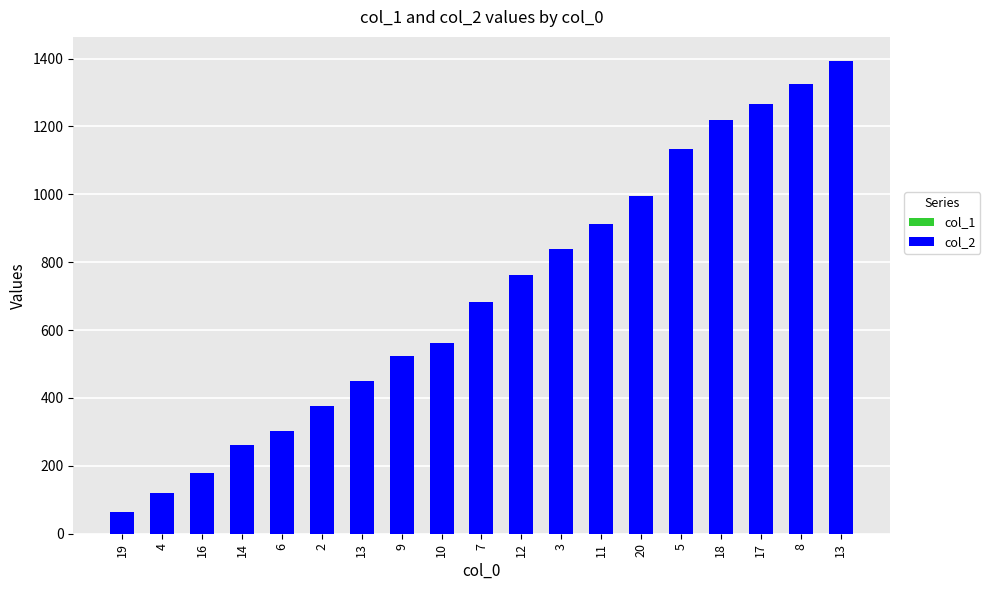

What is the label of the 16th bar from the right?

14